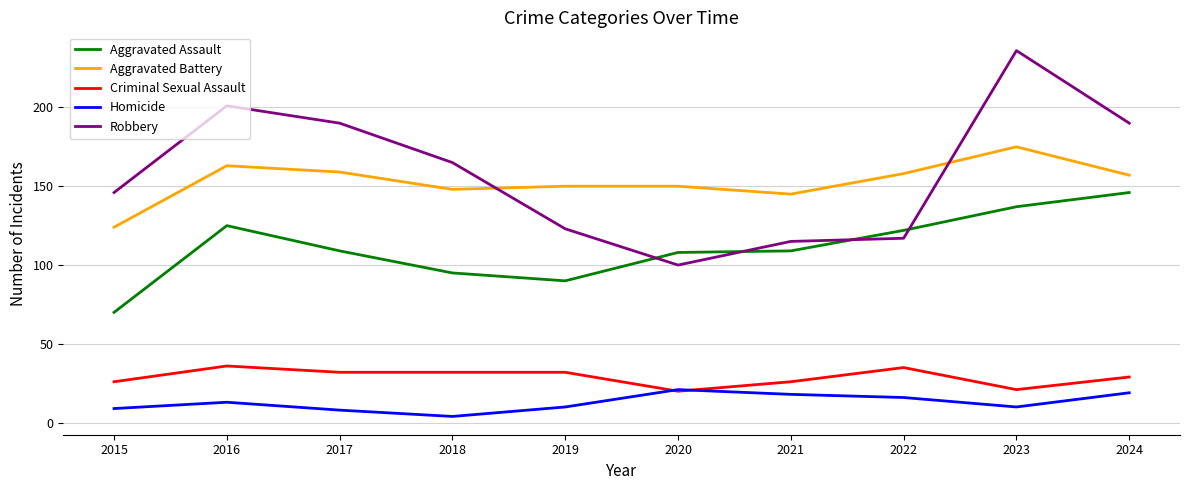

Rank the series at 2019 from highest to lowest value.

Aggravated Battery, Robbery, Aggravated Assault, Criminal Sexual Assault, Homicide